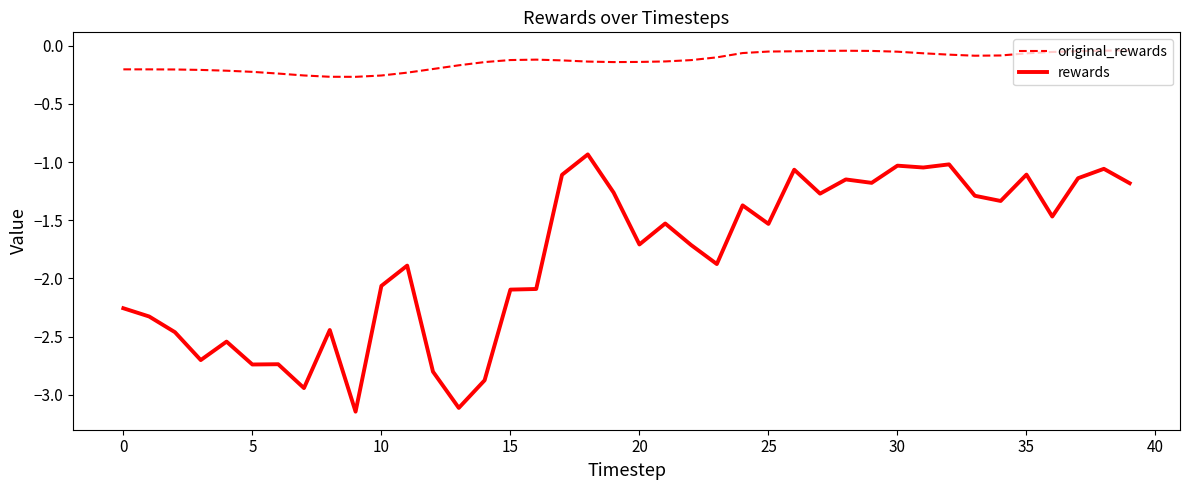

Count the number of categories in the chart.

40